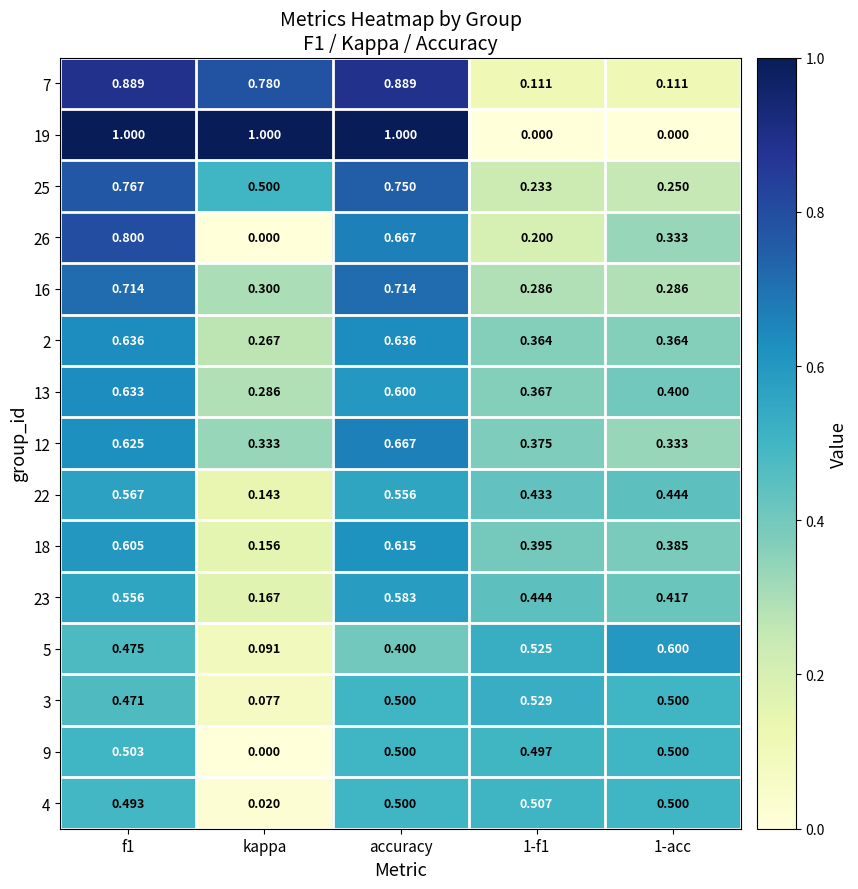

How many series are shown in this chart?

15